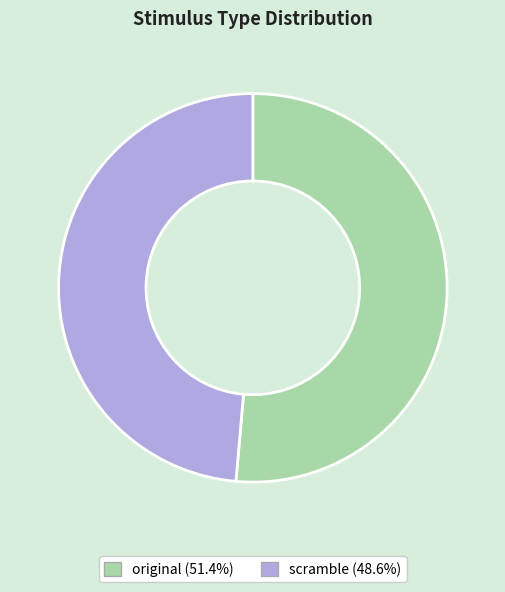

Which slice is the smallest?

scramble